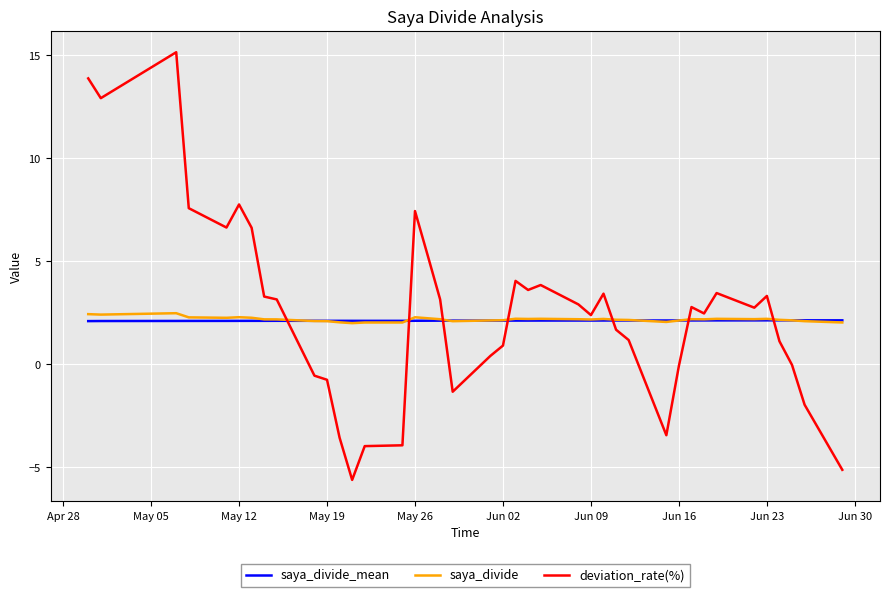

Which series has the widest spread of values?

deviation_rate(%)